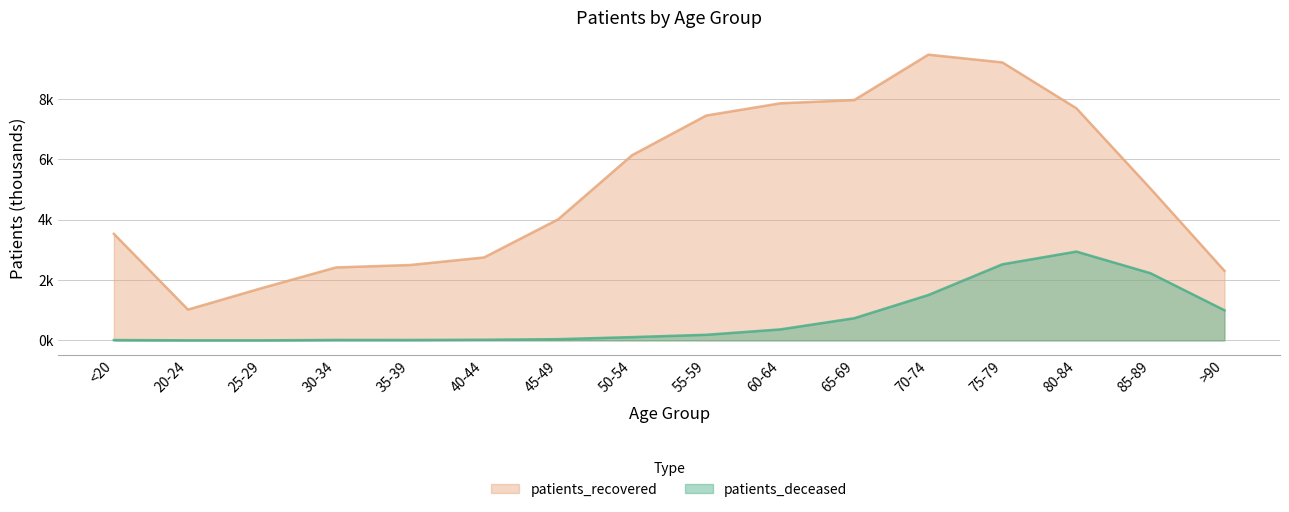

Which category has the highest value in the patients_recovered series?

70-74